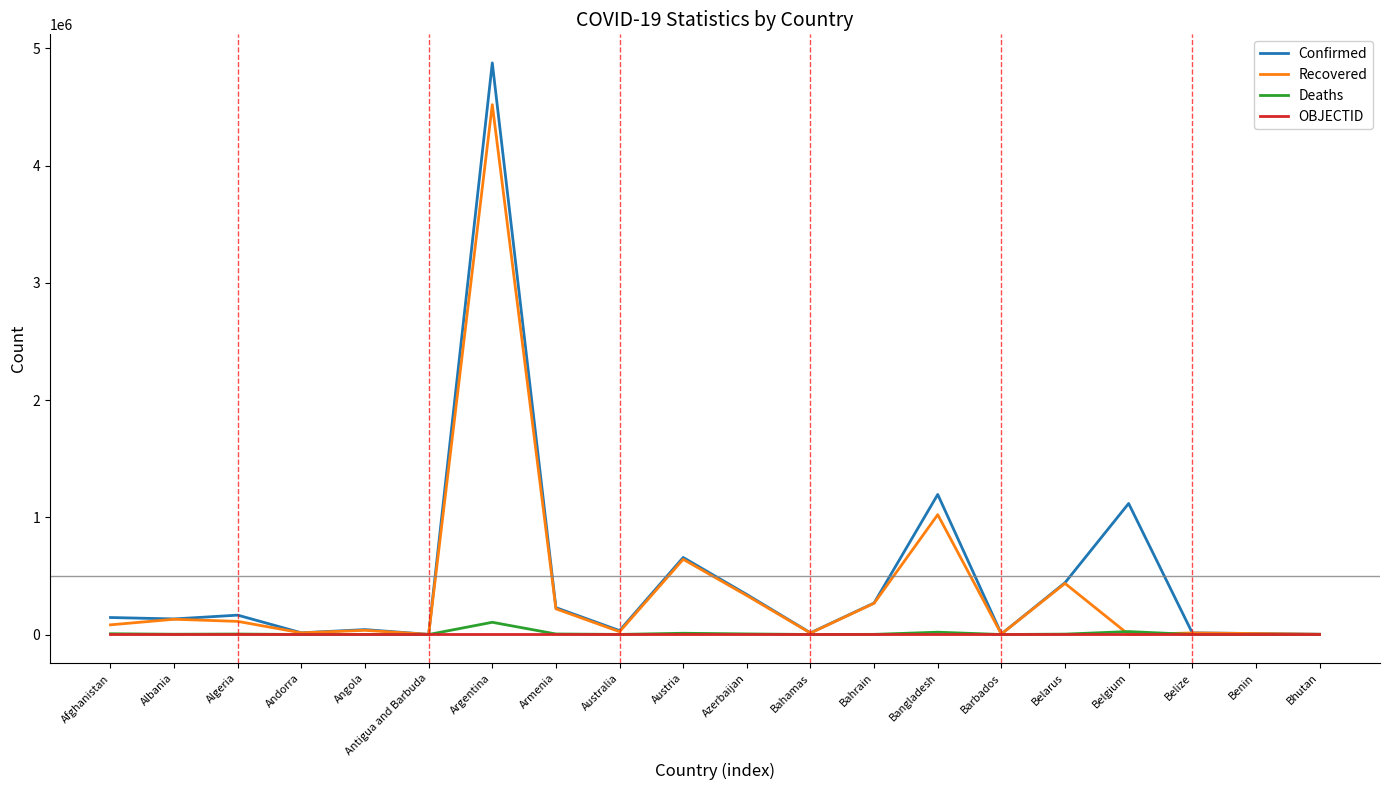

Which category has the highest value in the Confirmed series?

Argentina